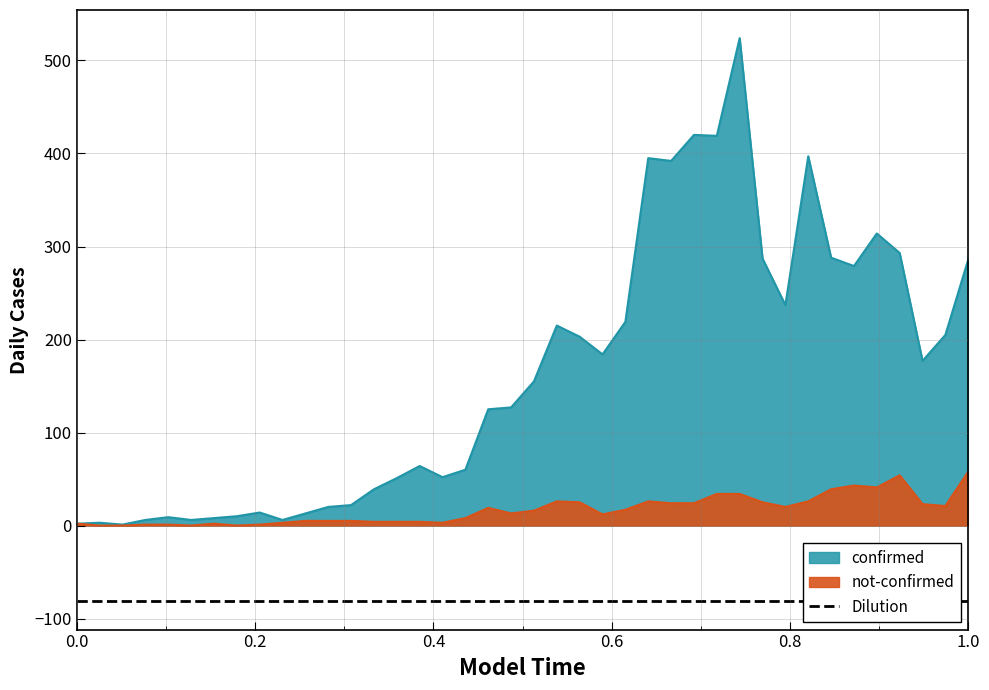

What is the difference between the maximum and second lowest values in the confirmed series?

522